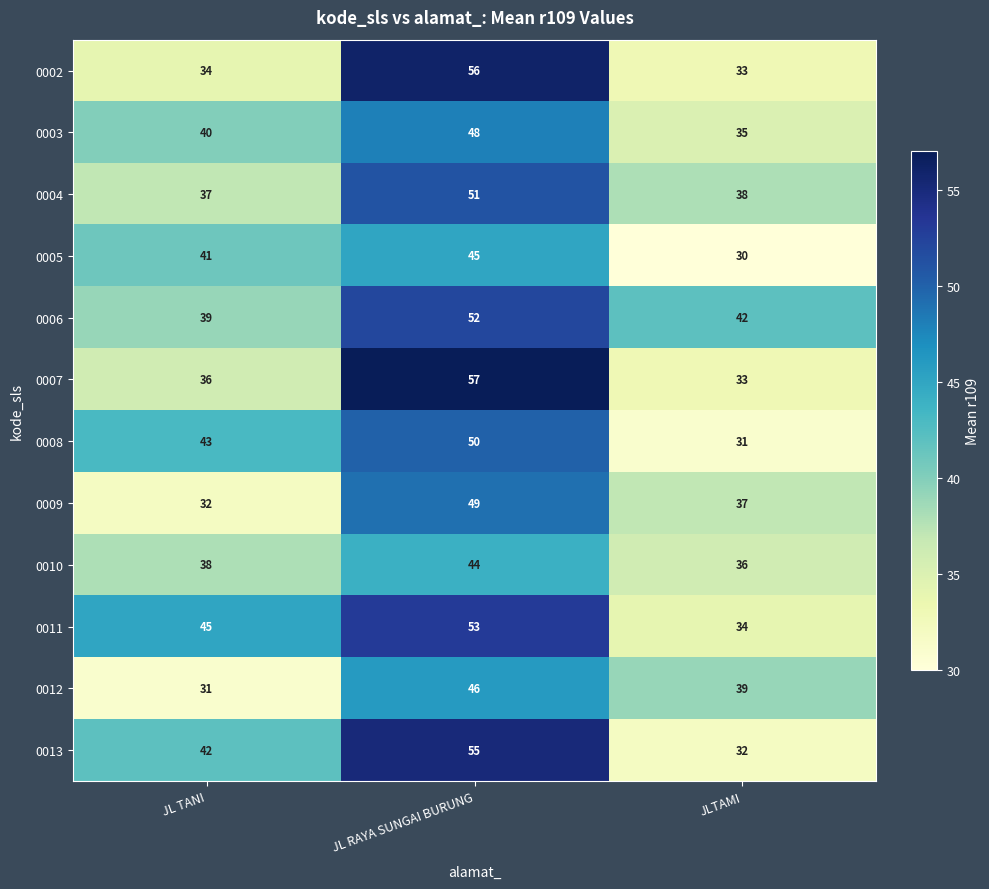

What is the difference between the maximum and minimum values in the 0005 series?

15